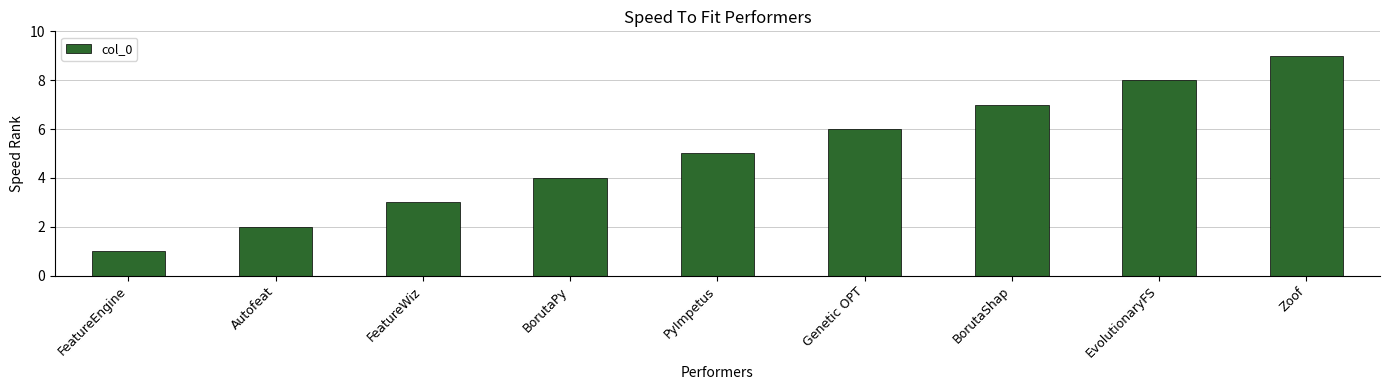

At which category does the chart reach its minimum across all series?

FeatureEngine